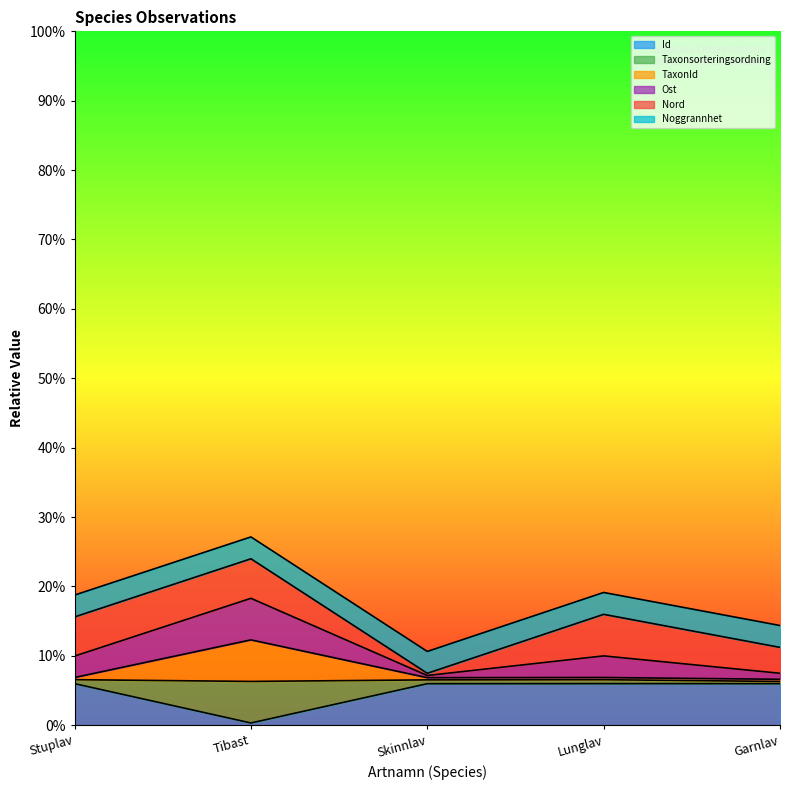

The Id series shows 9.5 at Garnlav. True or false?

False